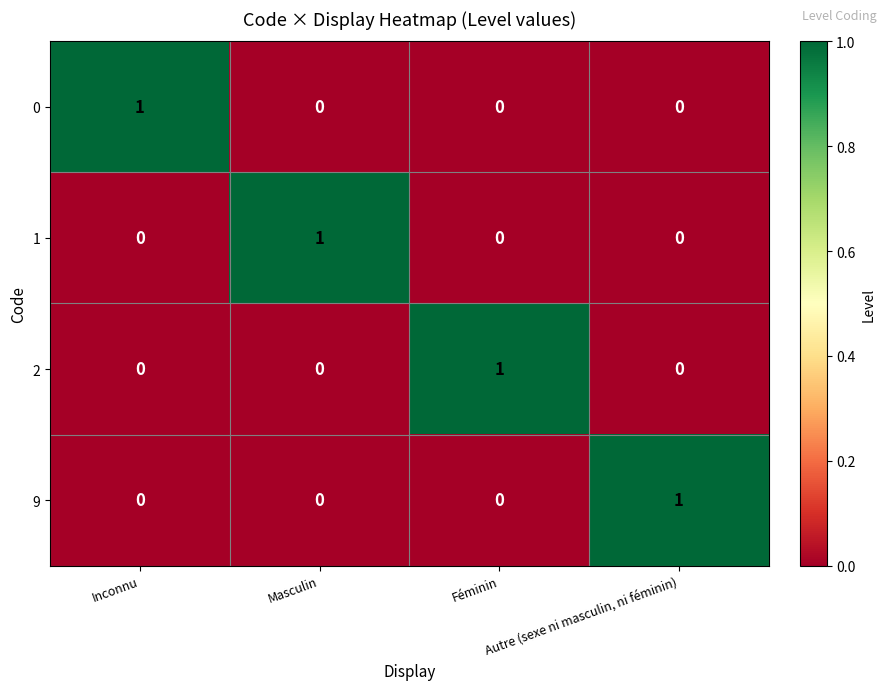

At how many categories does at least one series exceed 0?

4